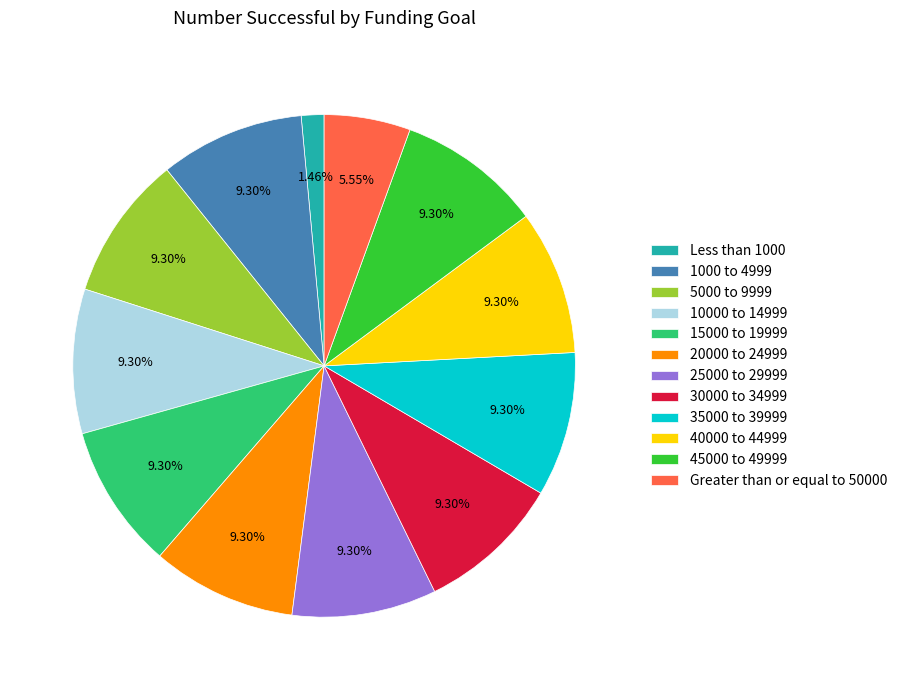

Combined, do Less than 1000 and 25000 to 29999 account for over 50%?

No